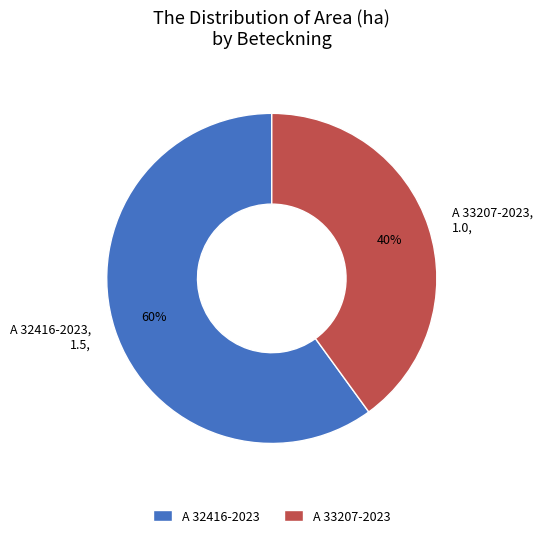

How many segments does this pie chart have?

2